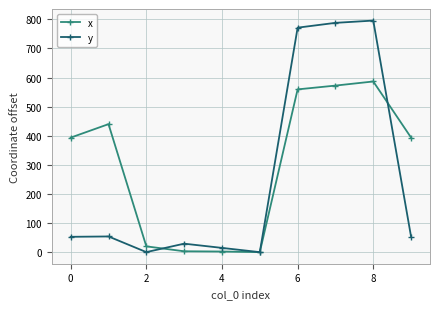

What is the value of the y point at the 9th from the left?

795.8